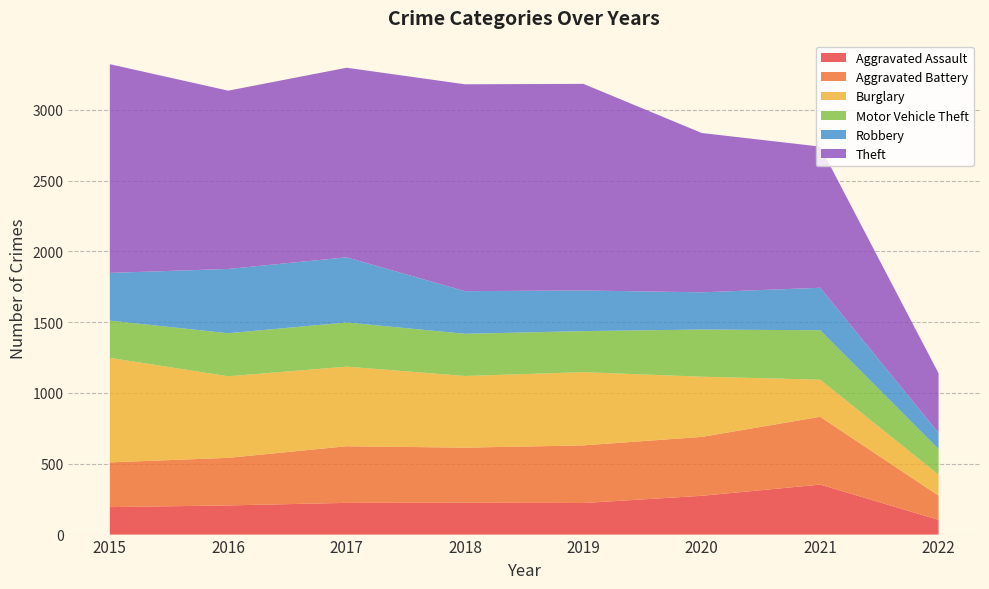

Reading left to right, transcribe all the data shown in this chart.

Aggravated Assault: 2015=194	2016=206	2017=224	2018=225	2019=223	2020=274	2021=353	2022=104
Aggravated Battery: 2015=316	2016=336	2017=400	2018=389	2019=407	2020=416	2021=479	2022=171
Burglary: 2015=738	2016=576	2017=562	2018=506	2019=517	2020=425	2021=262	2022=148
Motor Vehicle Theft: 2015=263	2016=304	2017=312	2018=298	2019=290	2020=333	2021=349	2022=181
Robbery: 2015=337	2016=454	2017=460	2018=301	2019=287	2020=263	2021=300	2022=114
Theft: 2015=1474	2016=1259	2017=1339	2018=1461	2019=1459	2020=1125	2021=997	2022=421